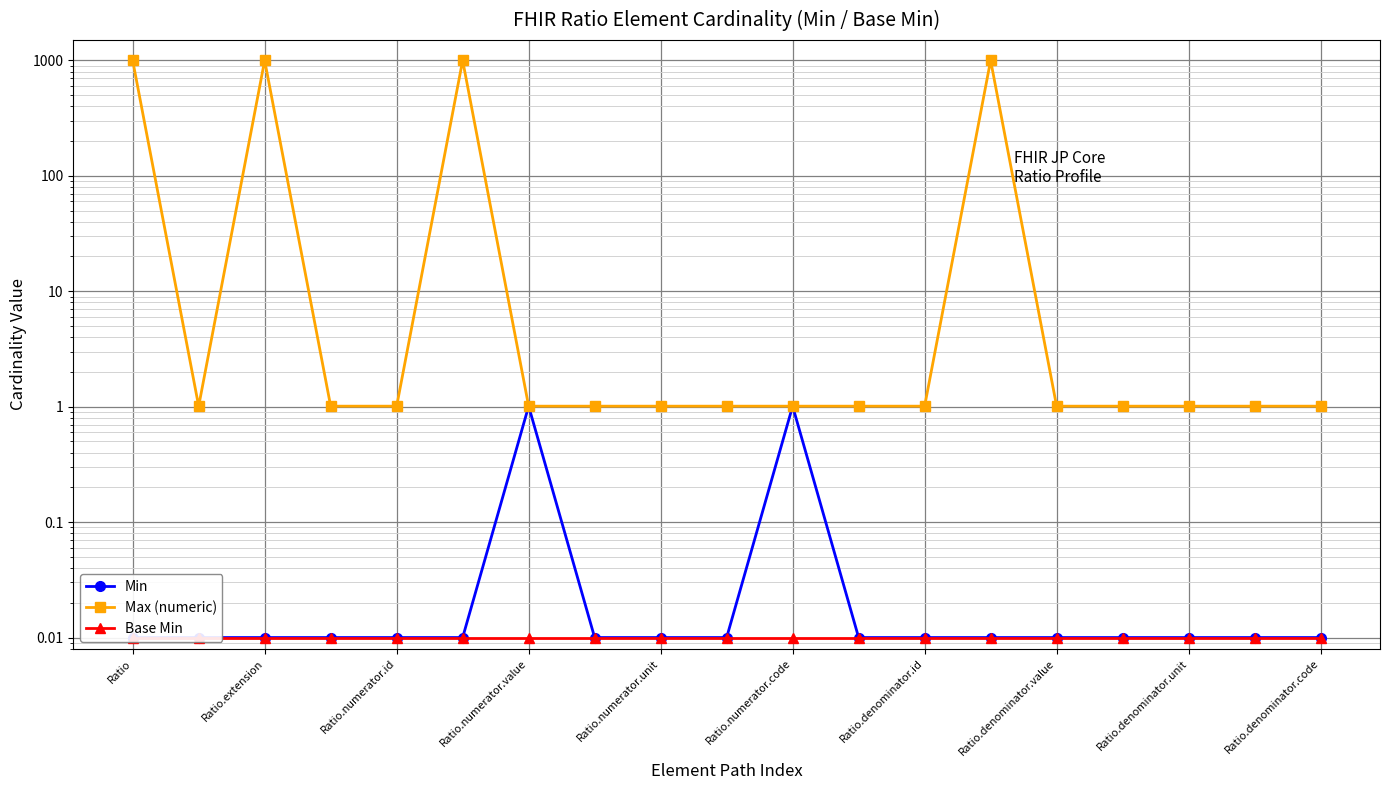

What is the sum of all Min values?

2.2